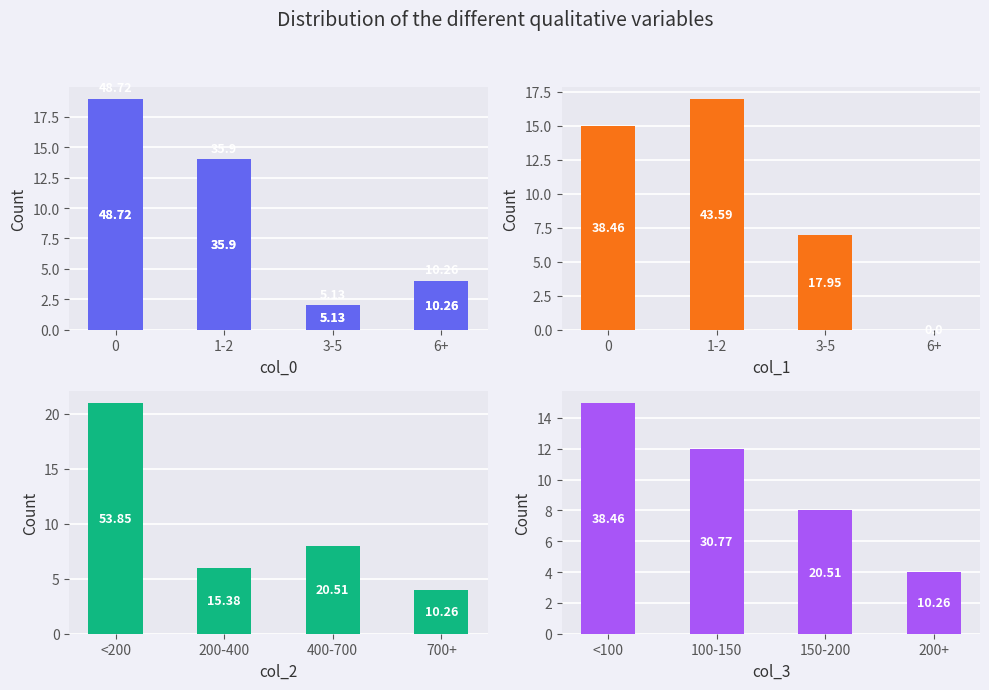

What value does the col_1 series have at 1-2, to the nearest 5?

15